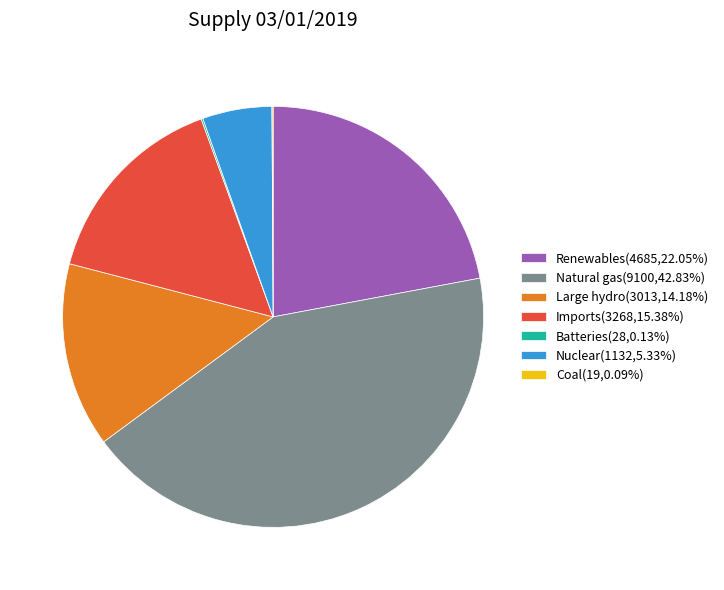

Does Renewables(4685,22.05%) represent more than half of the total?

No